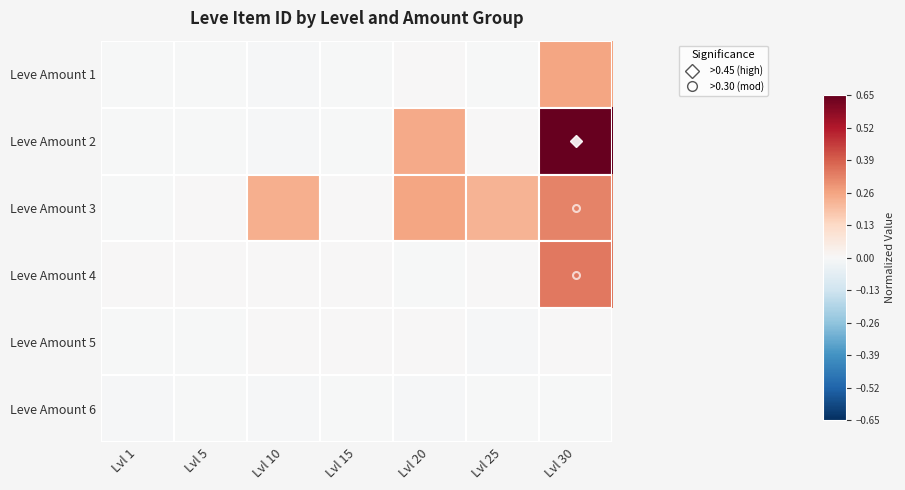

At which category is the sum across all series the highest?

Lvl 30